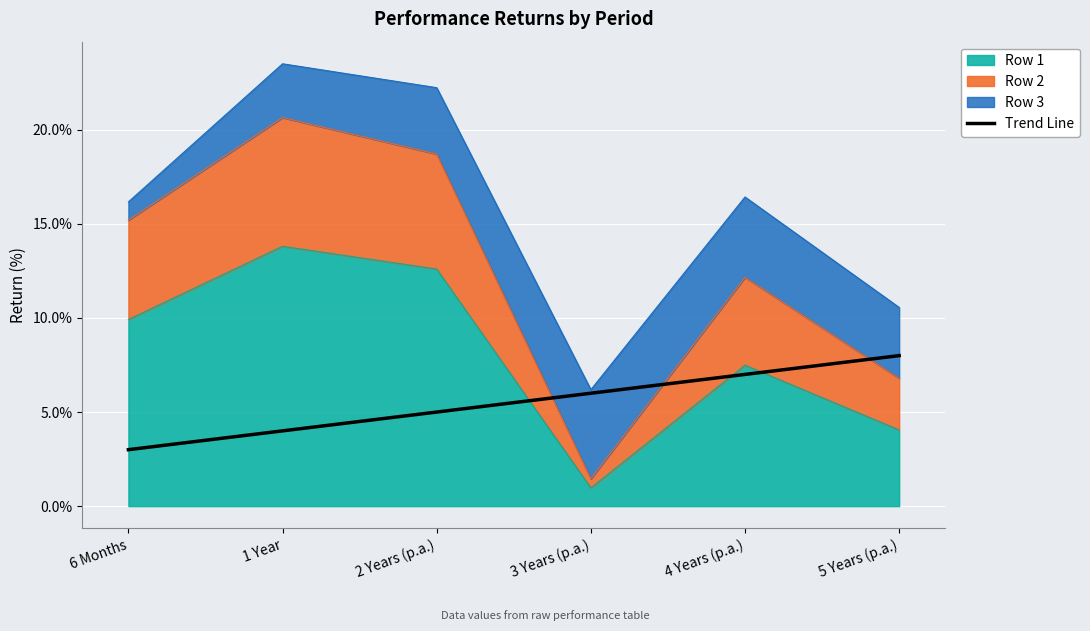

What is the value of the 6th point from the left?

8